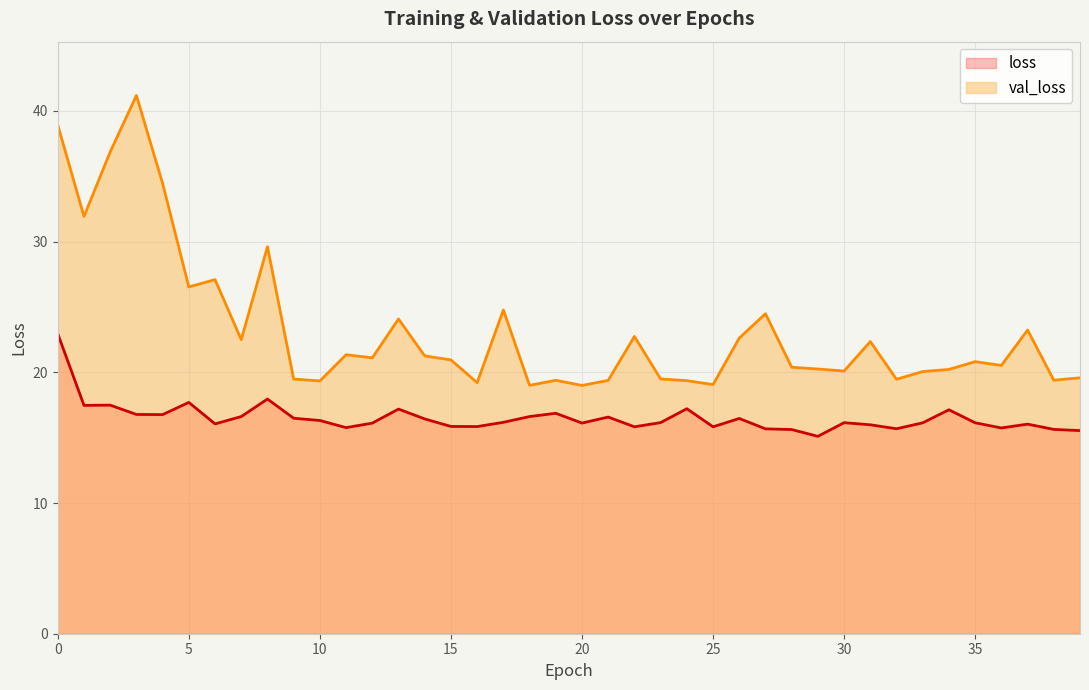

Is the value of loss at 18 greater than the value of val_loss at 24?

No